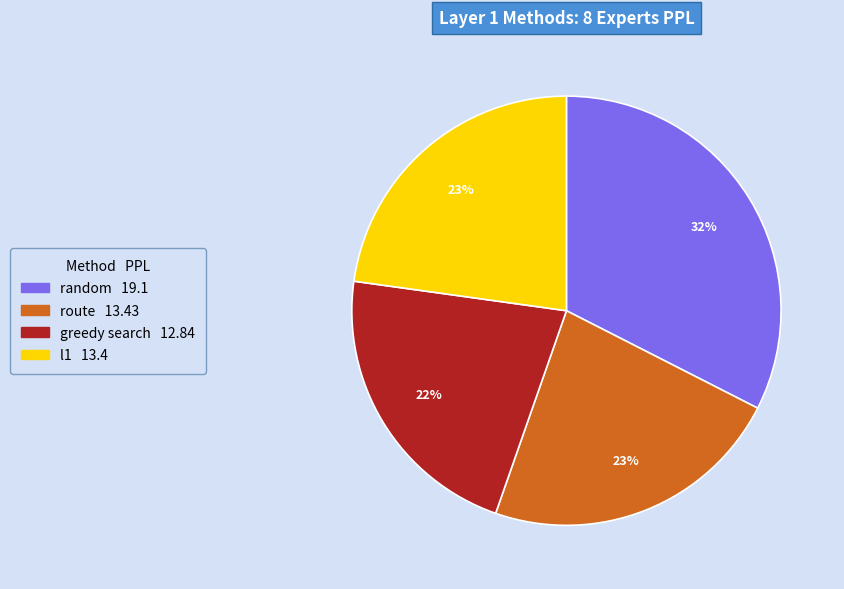

How many segments does this pie chart have?

4